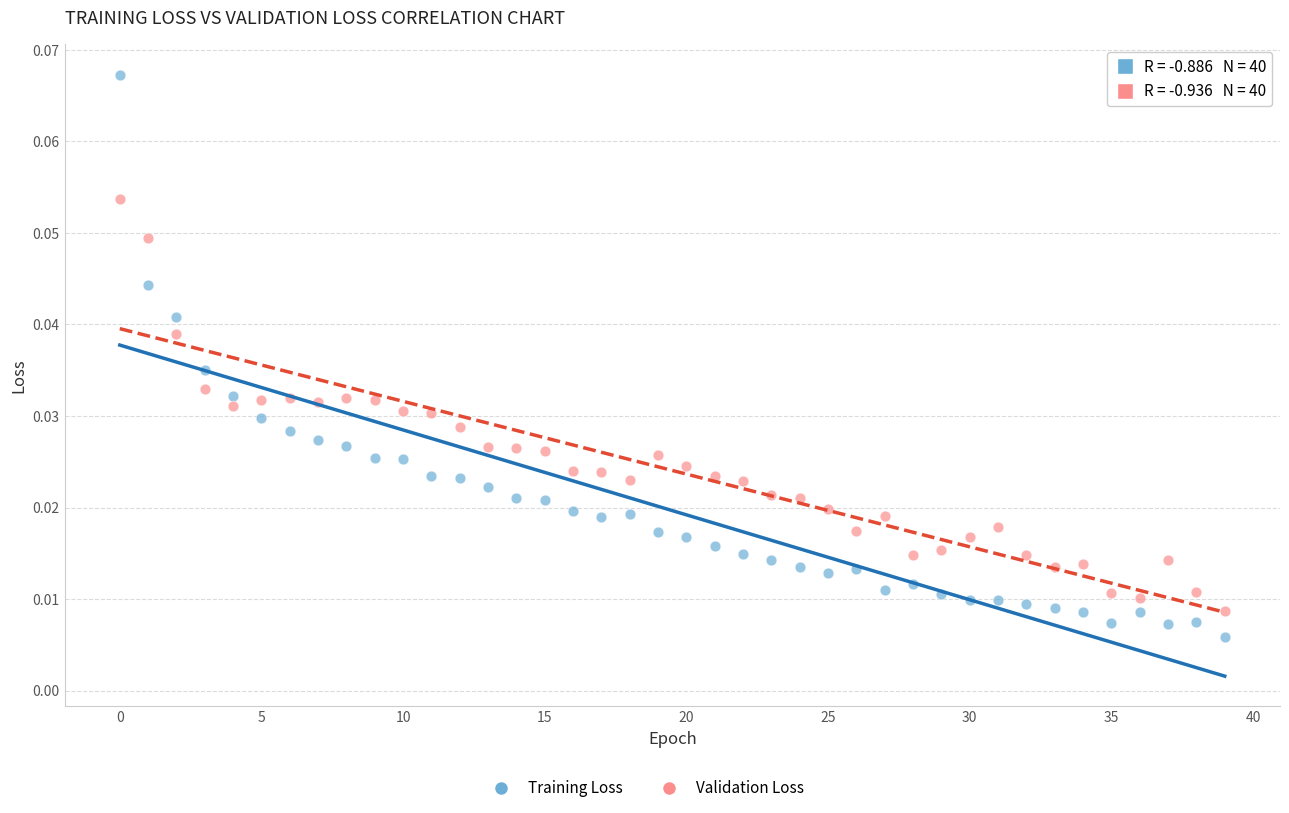

Which series has the largest Y range (max minus min)?

Training Loss